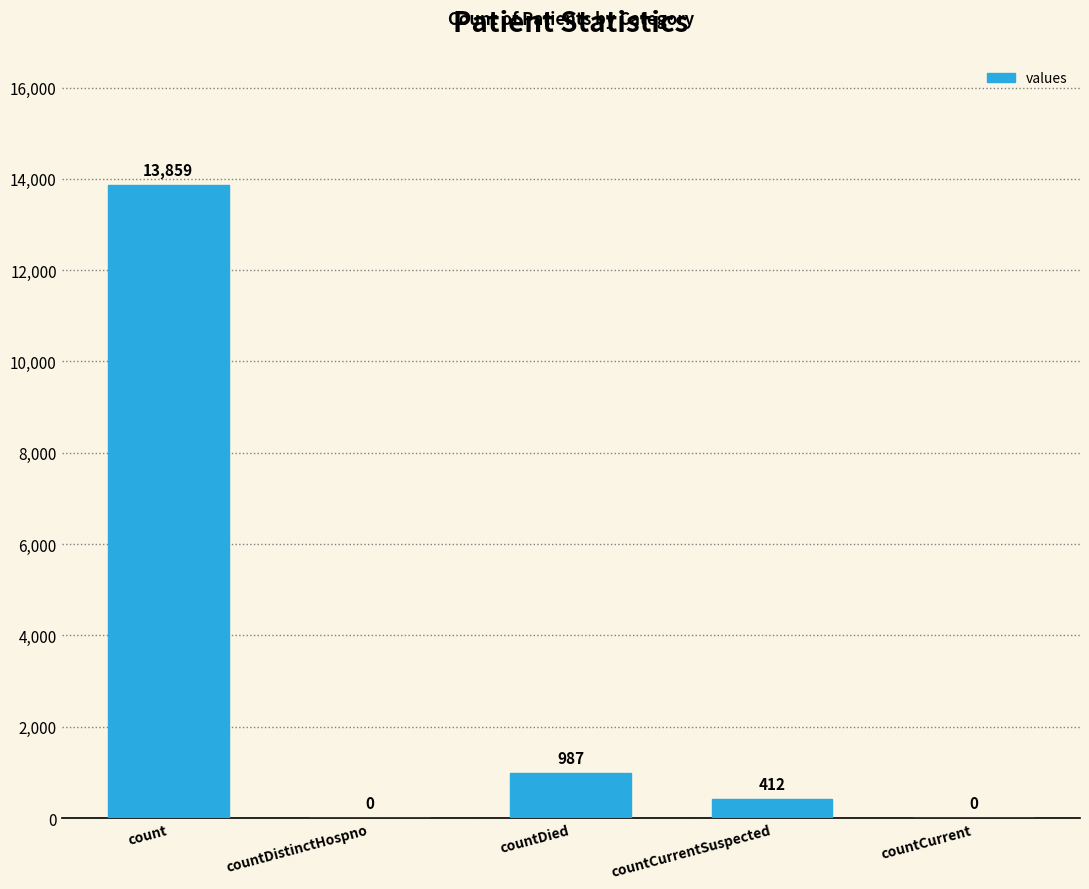

True or false: the data shows 0 at countCurrent.

True